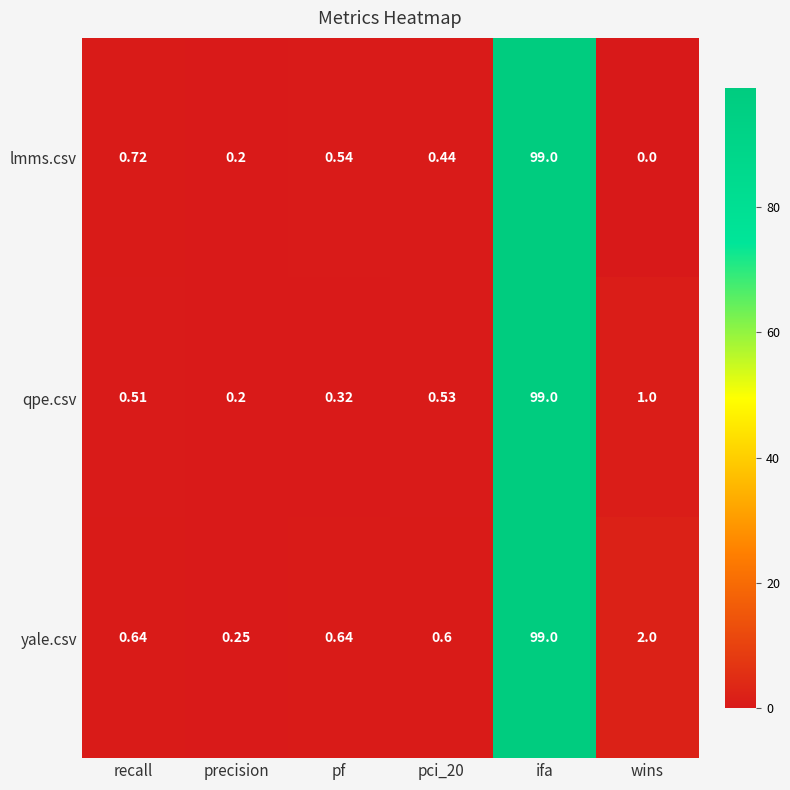

At which label is lmms.csv closest to 49?

recall